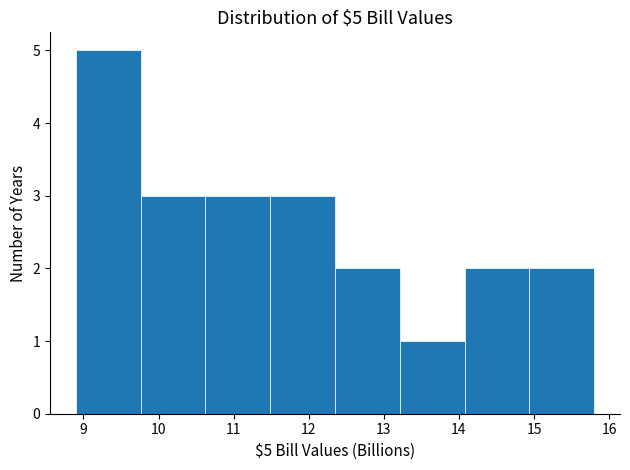

Over which range of the x-axis is the bar tallest?

8.9 to 9.8